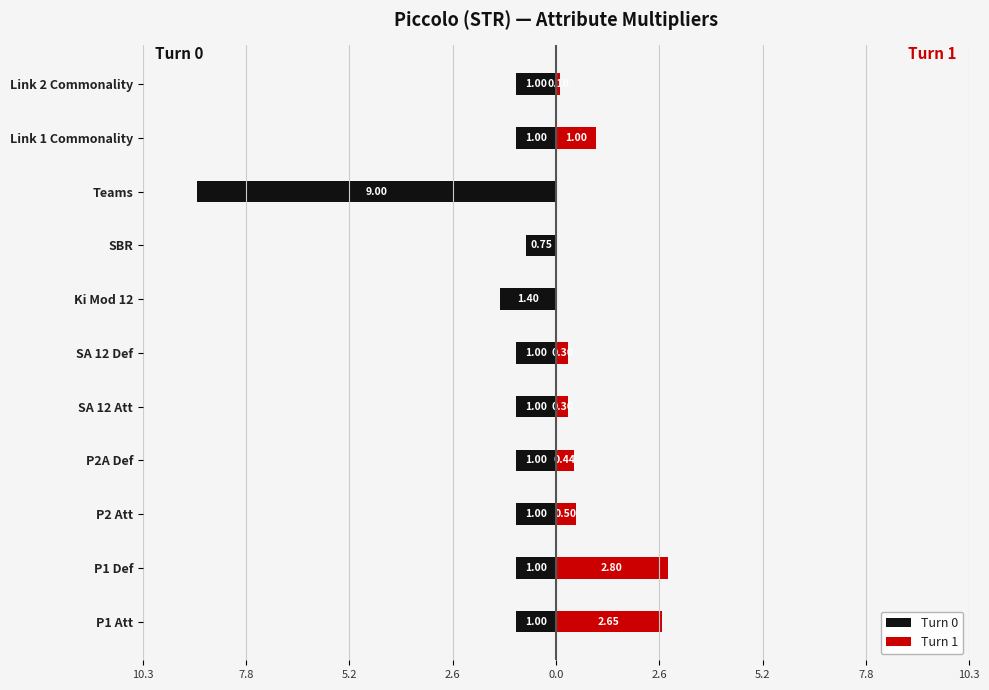

What is the average value of the Turn 1 series?

0.7